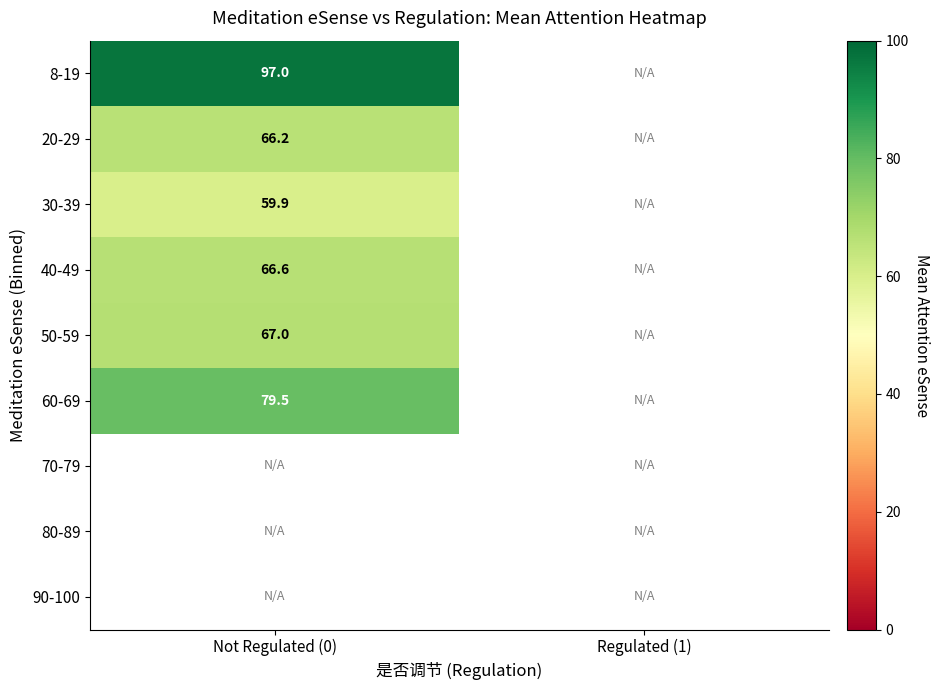

The value of 20-29 at Not Regulated (0) is 66.2. True or false?

True